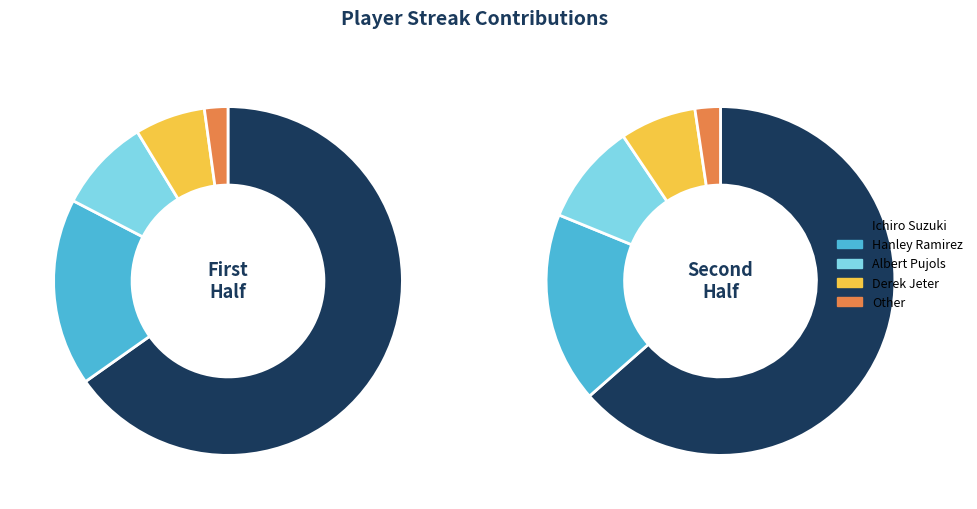

Does any single category account for the majority?

Yes